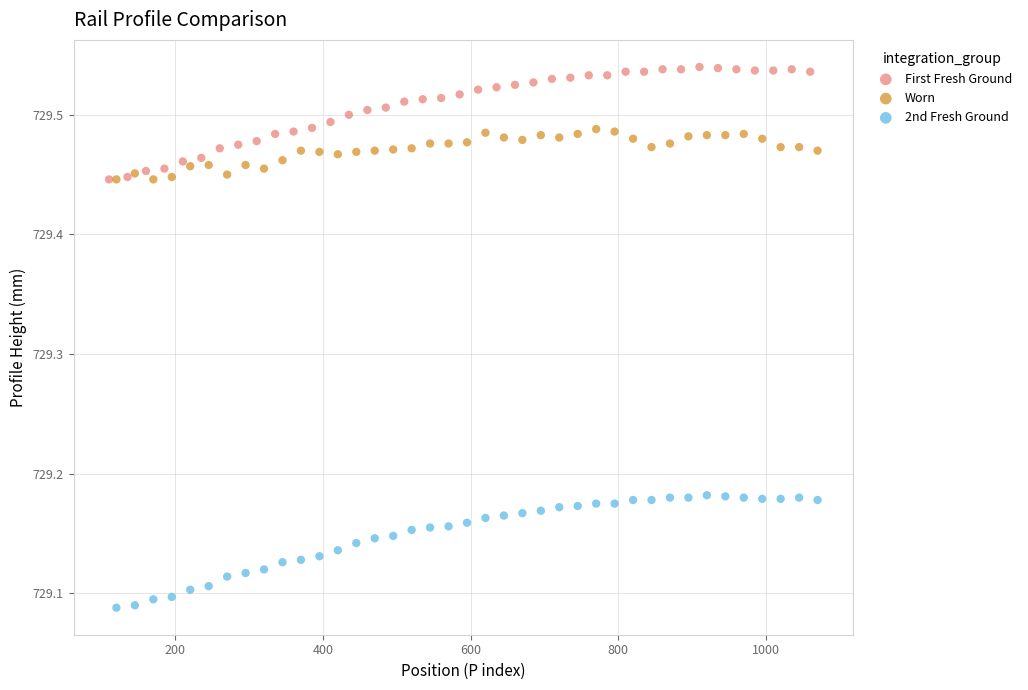

Which series reaches the maximum Y coordinate?

First Fresh Ground